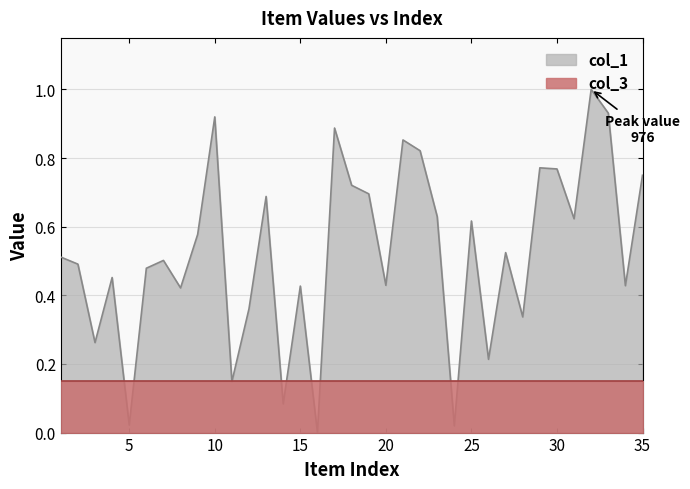

At which category does the chart reach its peak across all series?

32